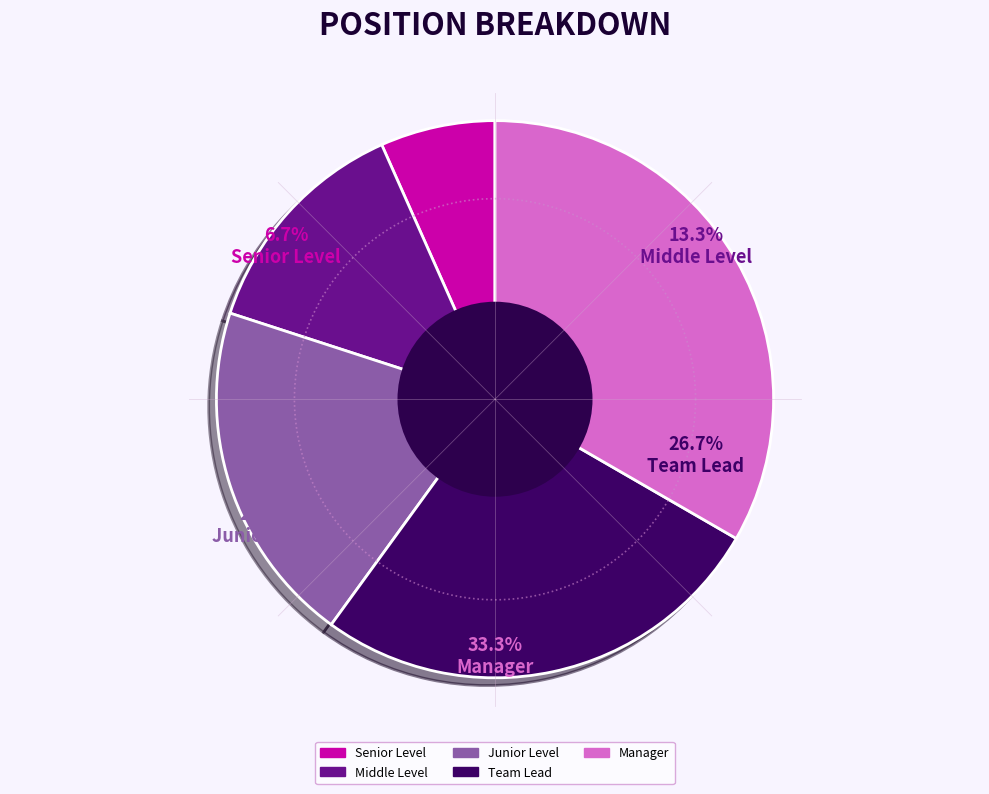

To the nearest percent, what percentage of the pie is Manager?

33%